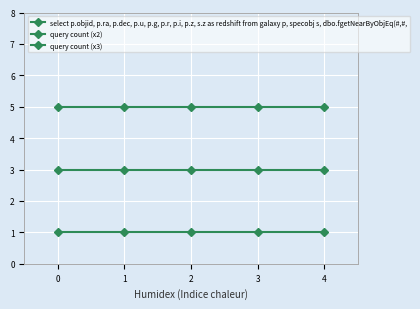

What is the value of the select p.objid, p.ra, p.dec, p.u, p.g, p.r, p.i, p.z, s.z as redshift from galaxy p, specobj s, dbo.fgetNearByObjEq(#,#, point at the 5th from the left?

1